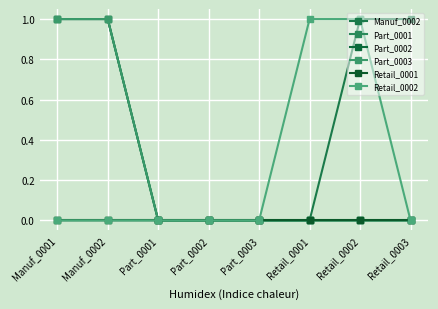

True or false: Part_0003 and Retail_0002 cross at least once.

False